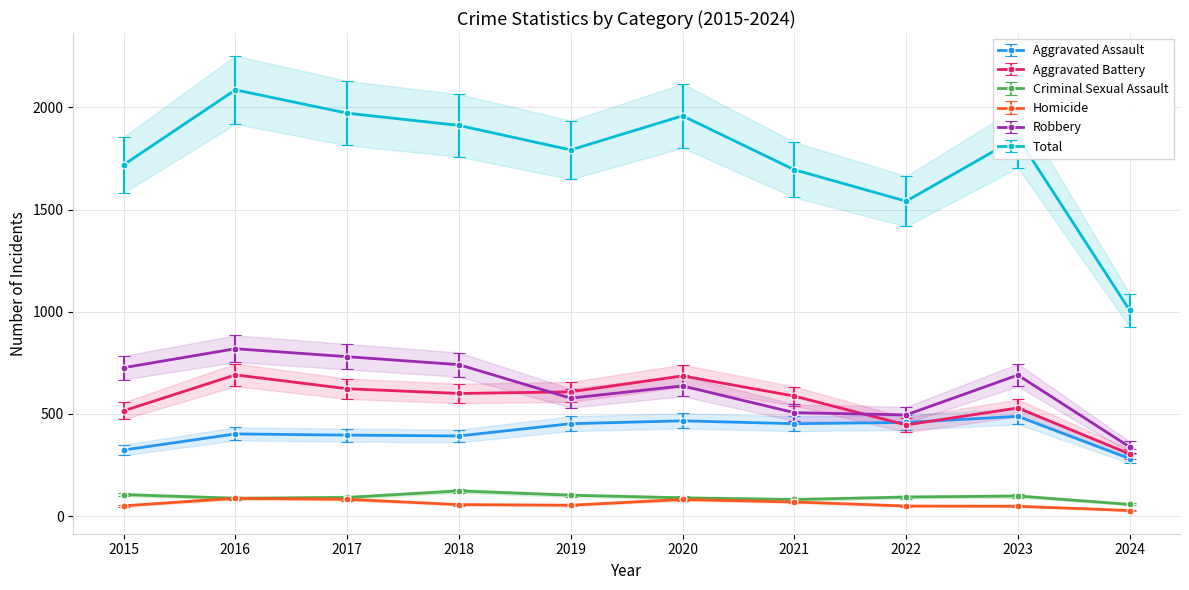

Is it true that Total equals 3481.0 at 2017?

False